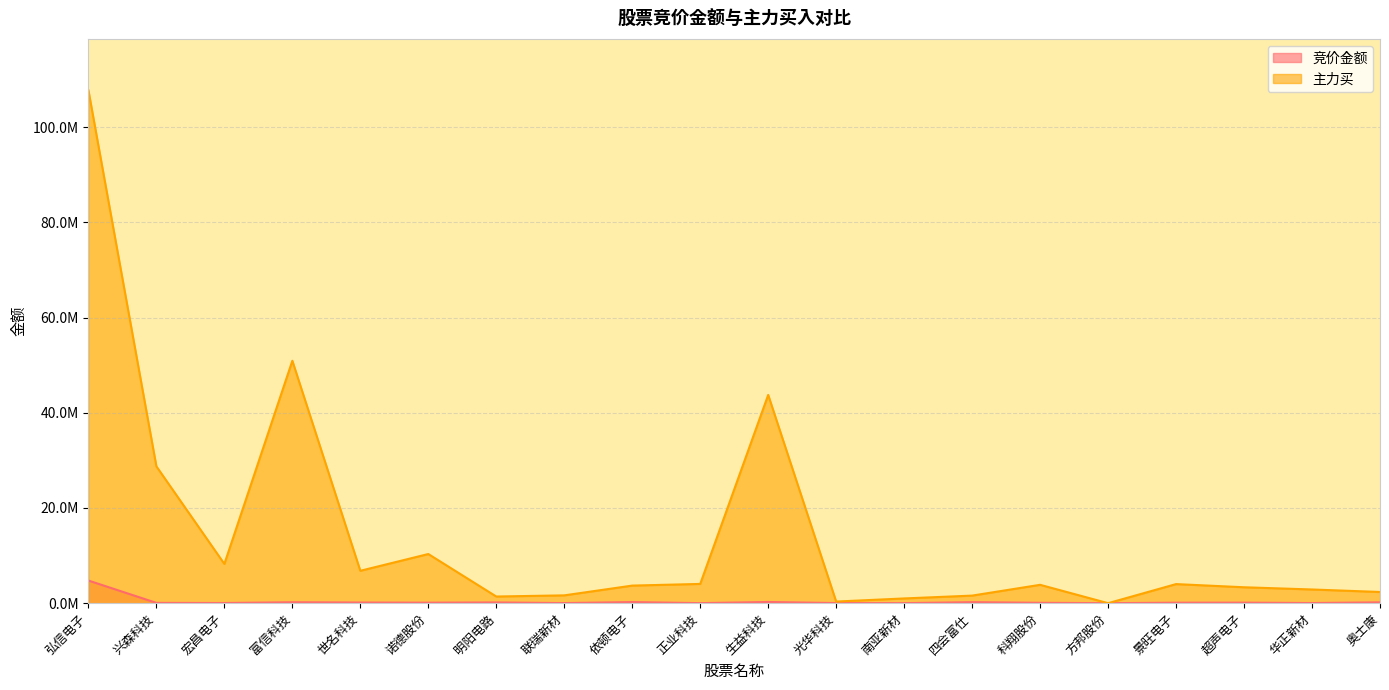

What are all the series names shown in the legend?

竞价金额, 主力买